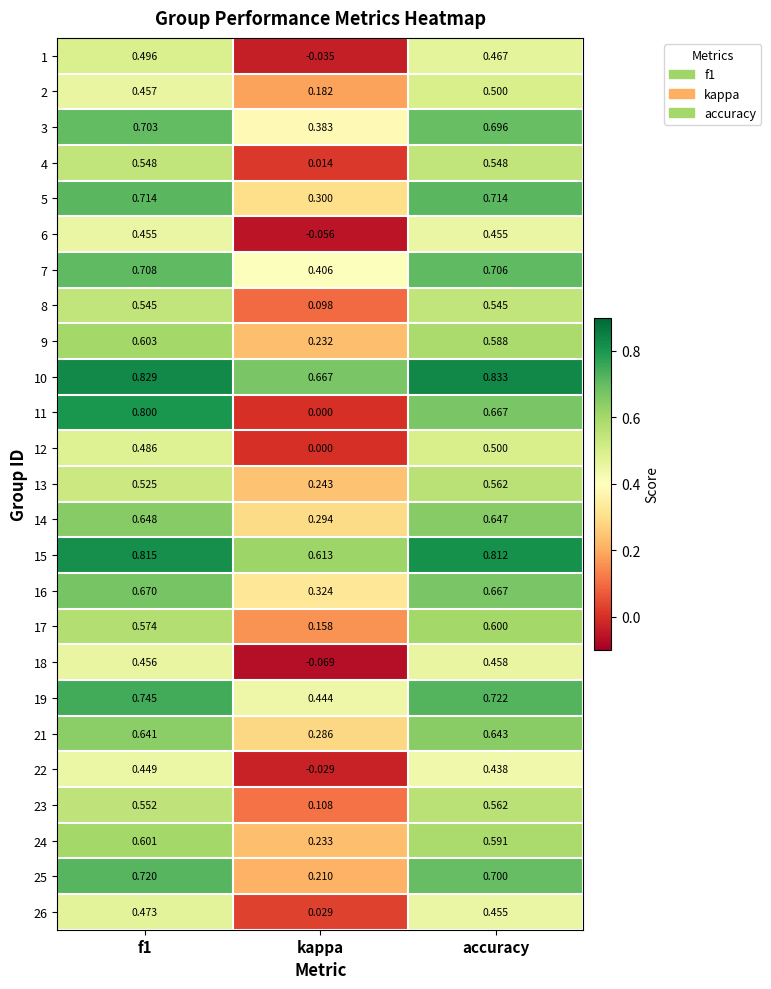

Which label corresponds to the largest value in the chart?

accuracy